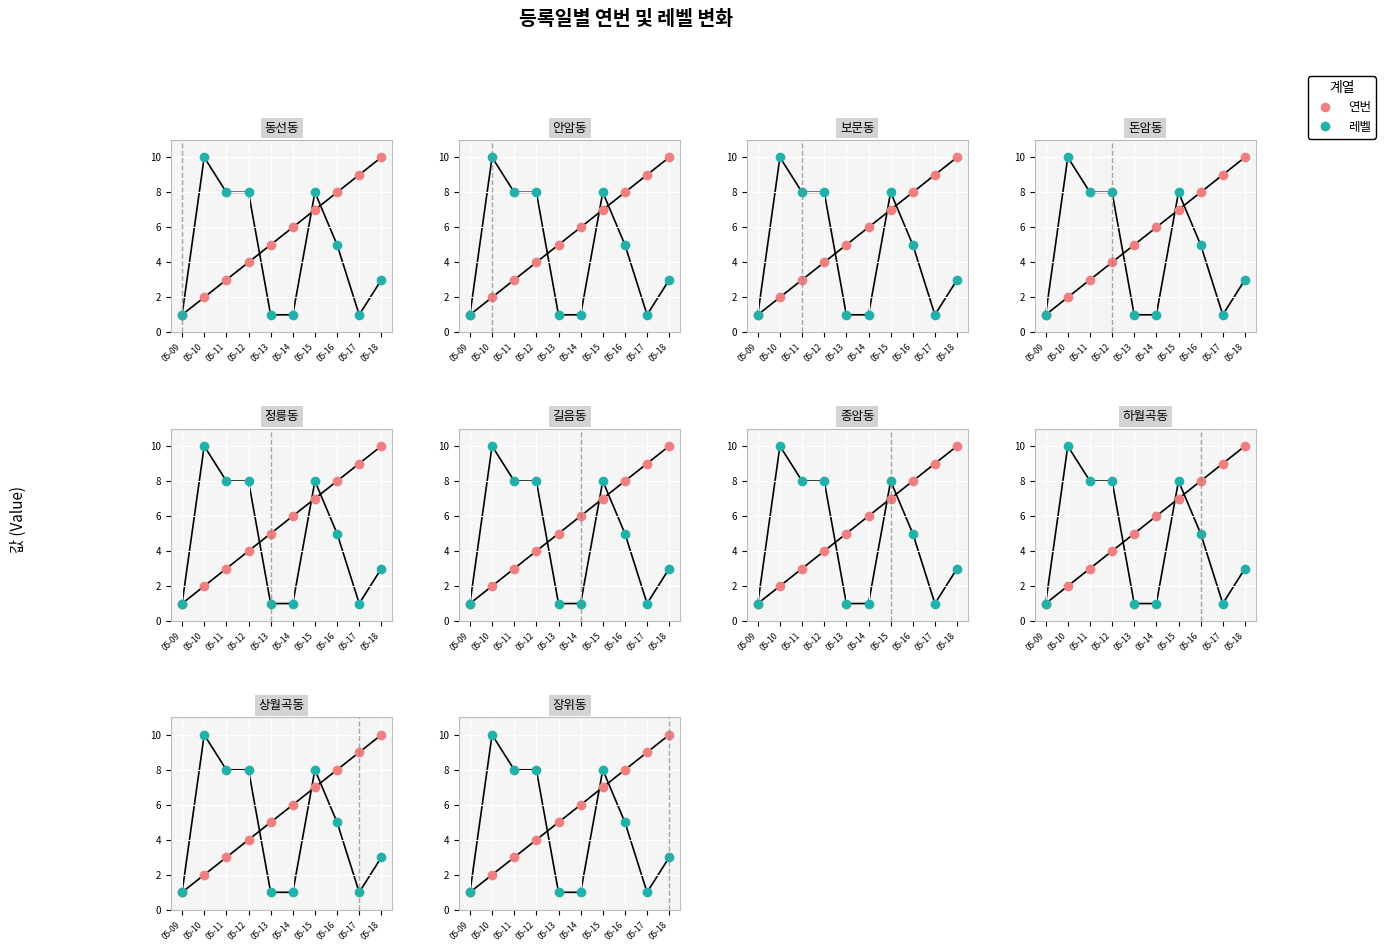

How many data points does each series have?

10